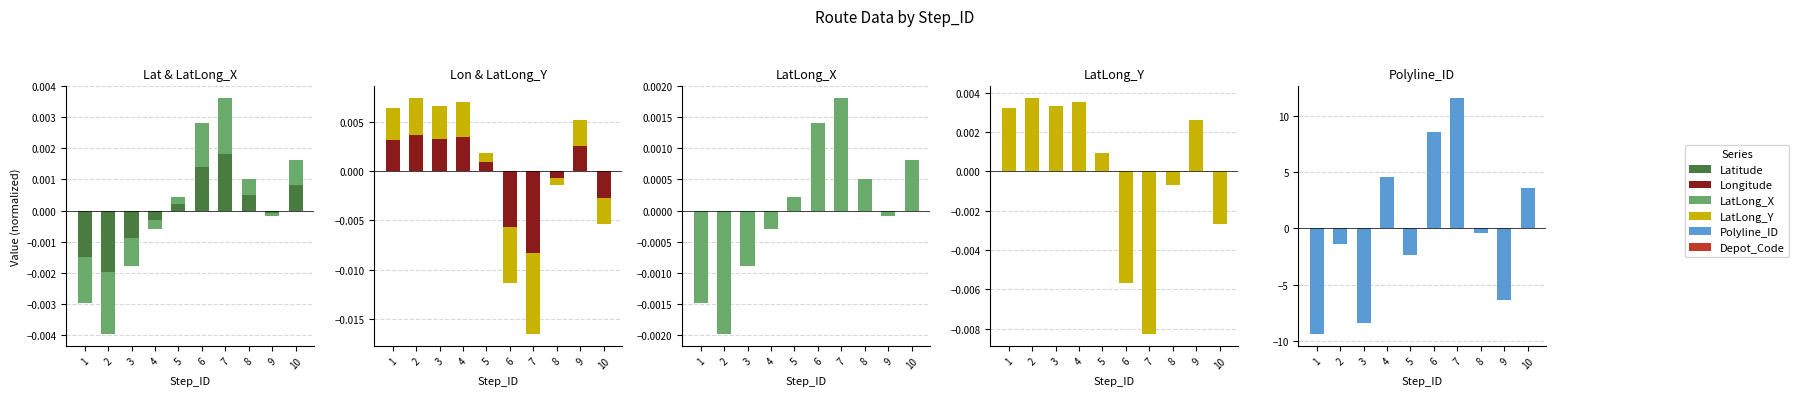

Where is Polyline_ID nearest to the value 5?

4